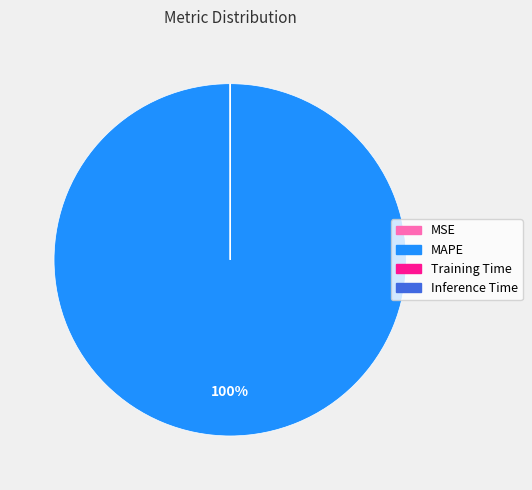

To the nearest percent, what is the difference between the largest and smallest slice percentages?

100%